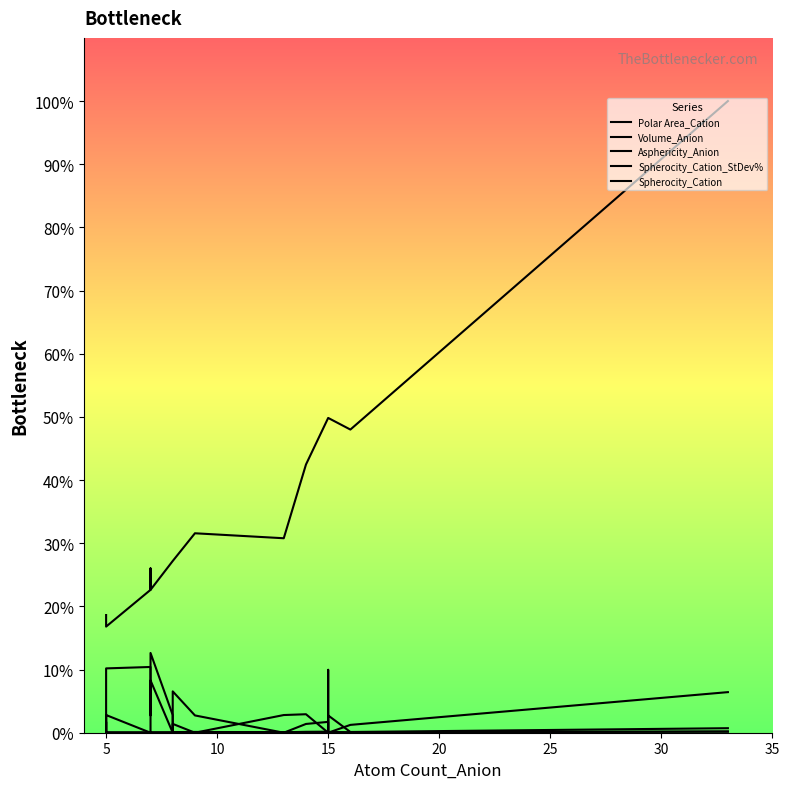

Reading left to right, what are all the values shown in this chart?

Polar Area_Cation: 0.0	0.0	0.0	0.0	0.0	0.0	0.1	0.0	0.0	0.0	0.0	0.0	0.0	0.0	0.0	0.0	0.0	0.0	0.0	0.1
Volume_Anion: 0.2	0.2	0.2	0.2	0.2	0.3	0.2	0.3	0.3	0.3	0.3	0.3	0.4	0.5	0.5	0.5	0.5	0.5	0.5	1.0
Asphericity_Anion: 0.0	0.0	0.0	0.0	0.0	0.0	0.0	0.0	0.0	0.0	0.0	0.0	0.0	0.0	0.0	0.0	0.0	0.0	0.0	0.0
Spherocity_Cation_StDev%: 0.0	0.0	0.0	0.1	0.1	0.0	0.1	0.0	0.0	0.1	0.0	0.0	0.0	0.0	0.0	0.1	0.1	0.0	0.0	0.0
Spherocity_Cation: 0.0	0.0	0.0	0.0	0.0	0.0	0.0	0.0	0.0	0.0	0.0	0.0	0.0	0.0	0.0	0.0	0.0	0.0	0.0	0.0